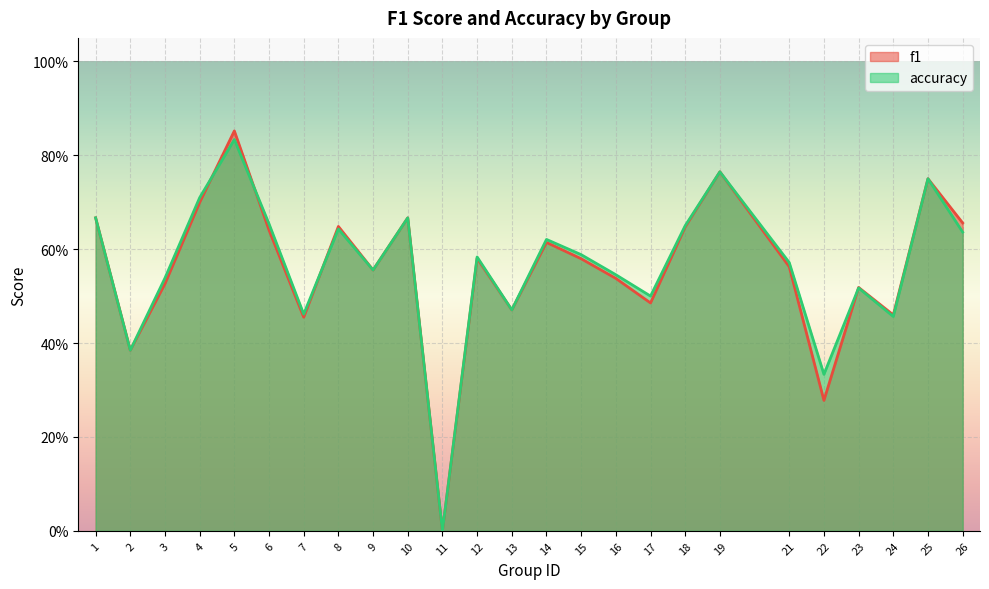

At which label does accuracy reach its minimum?

11